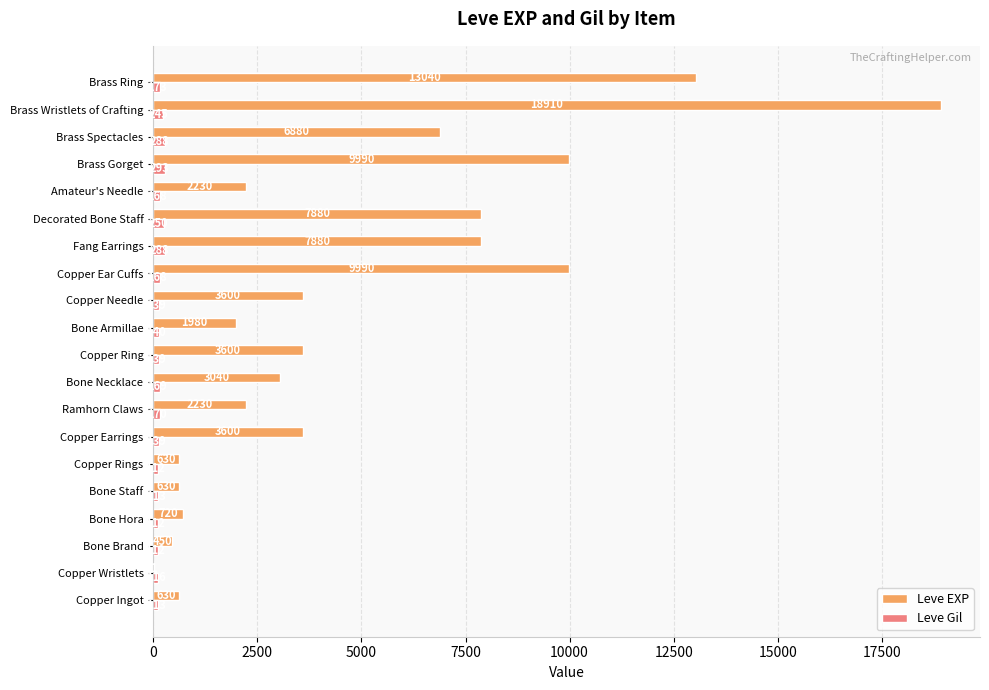

The Leve EXP series shows 9037 at Brass Spectacles. True or false?

False